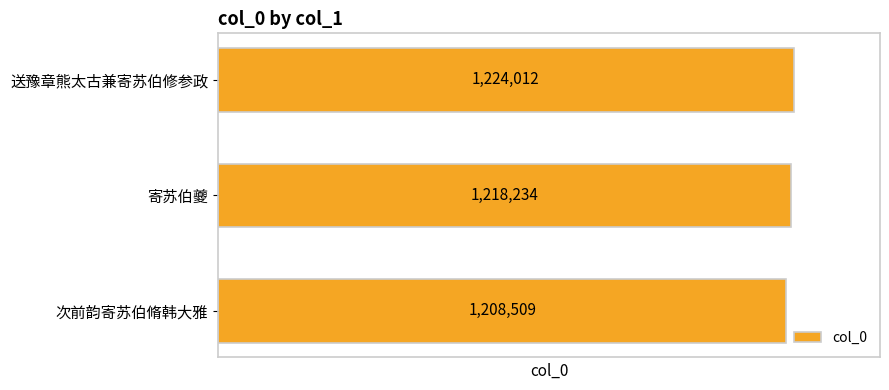

What is the change in value from 次前韵寄苏伯脩韩大雅 to 送豫章熊太古兼寄苏伯修参政?

+15503